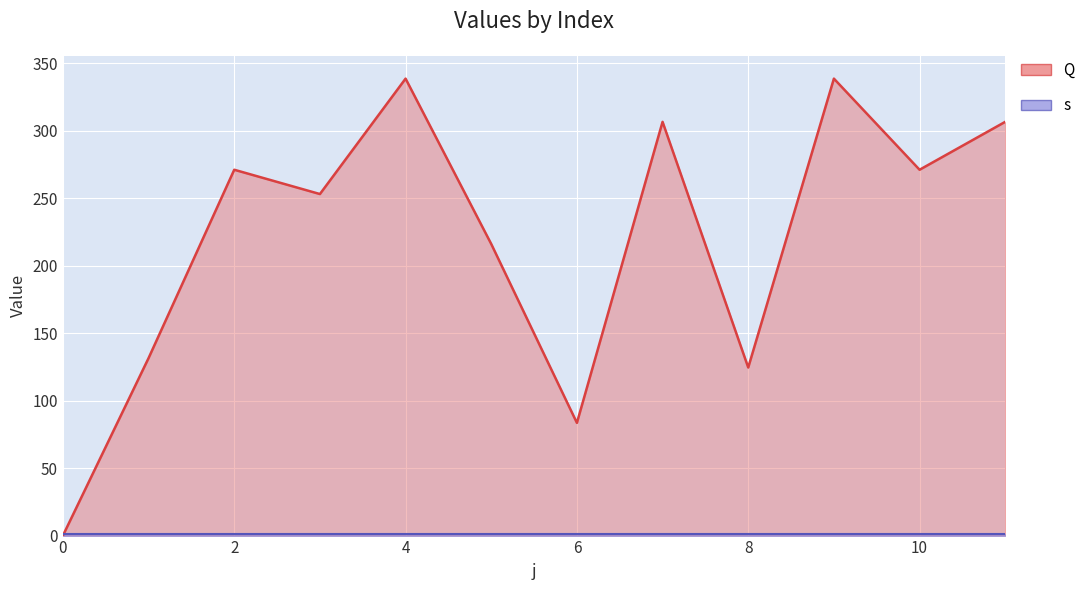

True or false: there are more than 1 points higher than both neighbors.

True